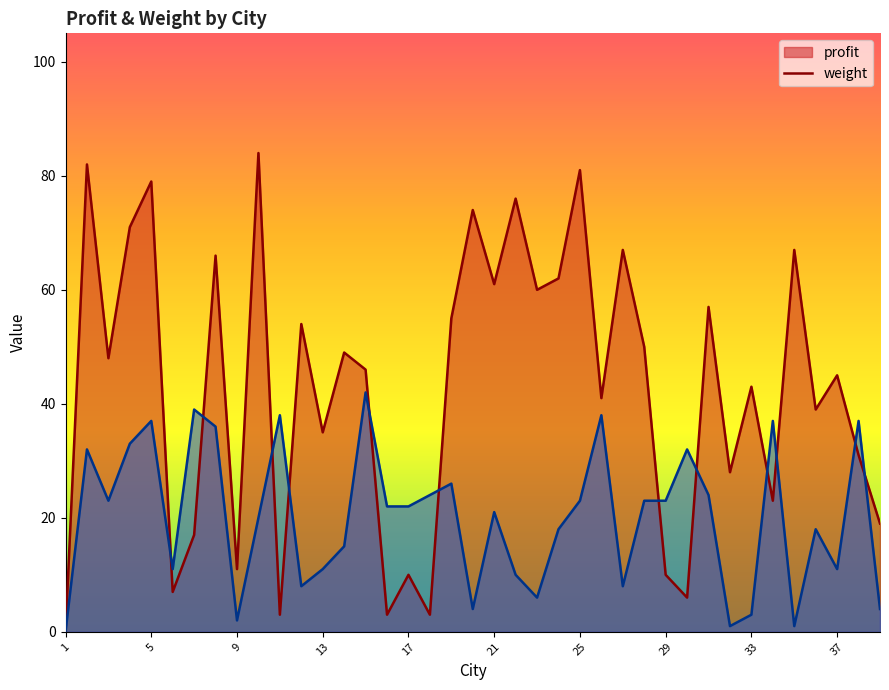

Rank the series by their maximum value, from lowest to highest.

weight, profit